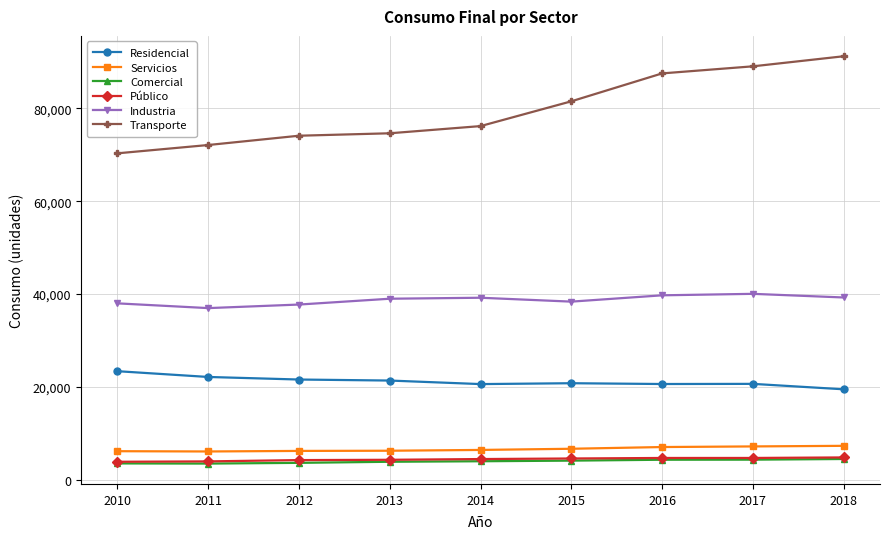

True or false: Residencial has a value of 20603 at 2014.

True